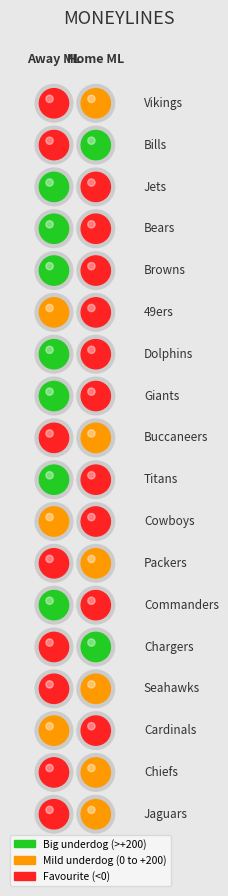

Is the value of New York Giants at home_moneyline greater than the value of Green Bay Packers at away_moneyline?

No